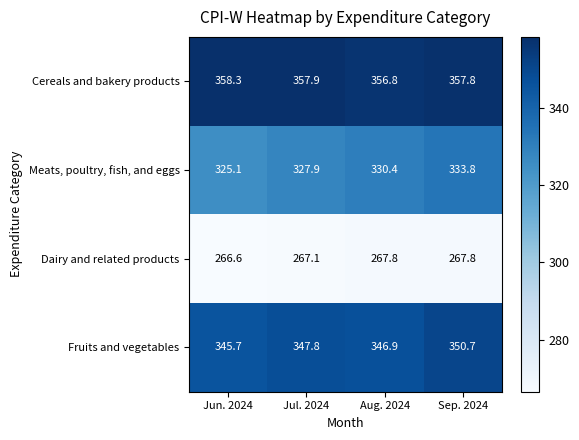

How many series are shown in this chart?

4